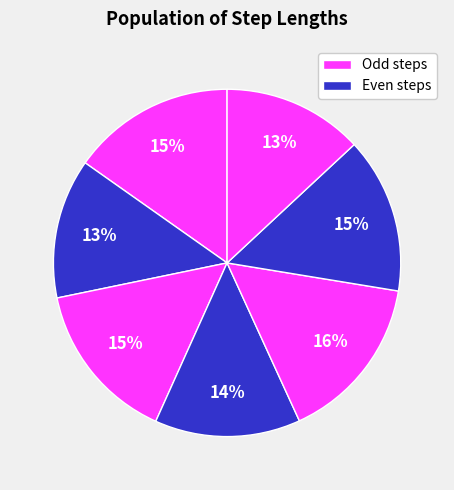

Count the number of slices in the pie.

7